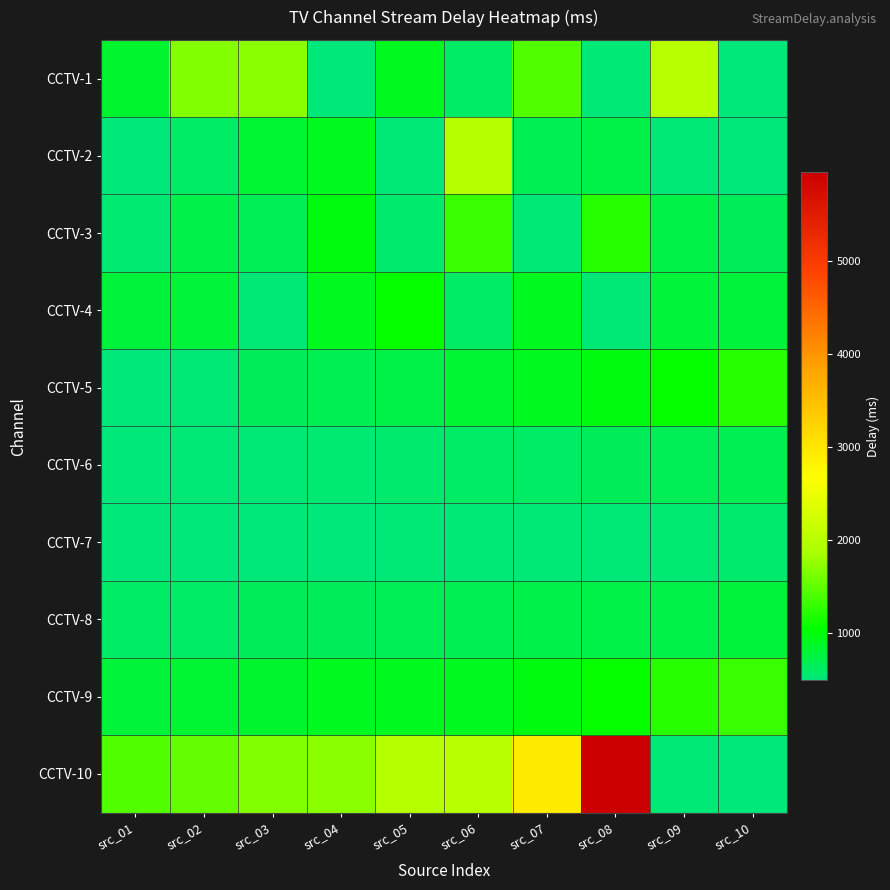

List the series in order of their peak value, lowest first.

CCTV-7, CCTV-6, CCTV-8, CCTV-4, CCTV-5, CCTV-3, CCTV-9, CCTV-2, CCTV-1, CCTV-10